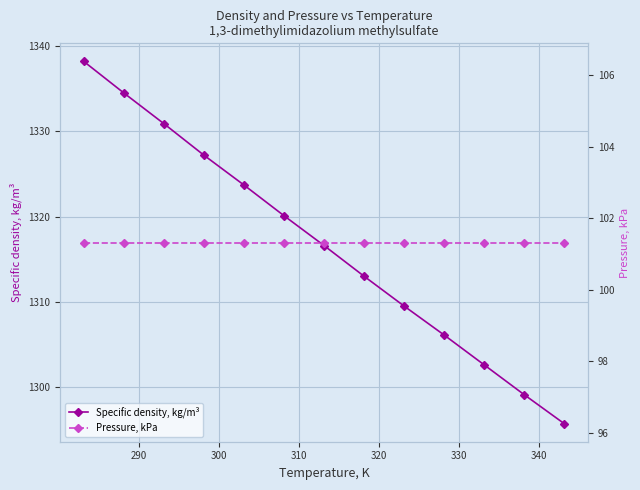

What is the value of the Specific density, kg/m³ point at the 13th from the left?

1295.7